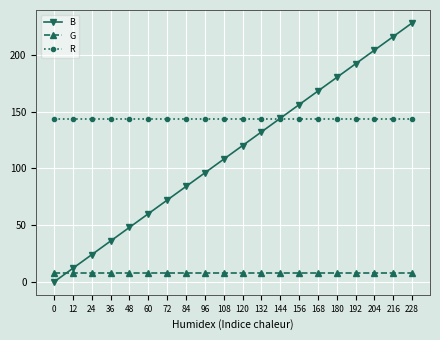

Is it true that B equals 60 at 60?

True